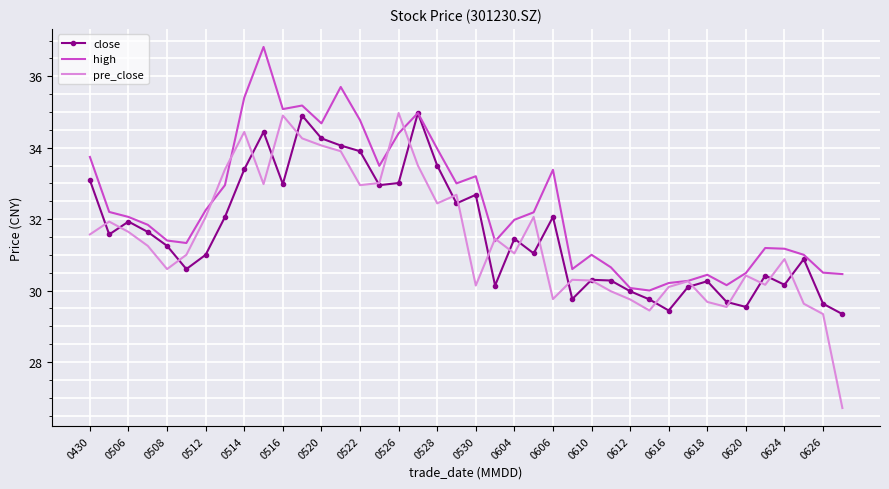

What are all the series names shown in the legend?

close, high, pre_close